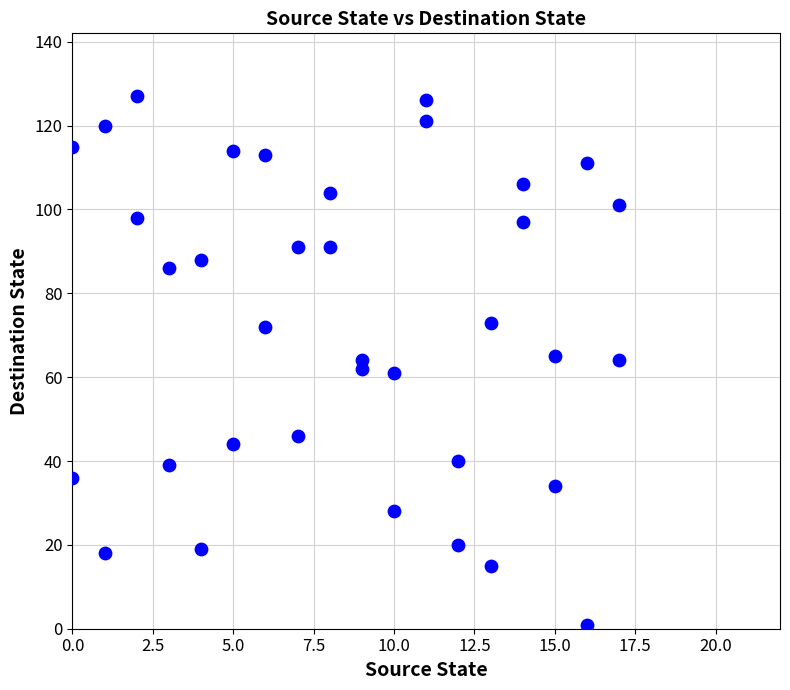

What is the range of Y values (max minus min)?

126